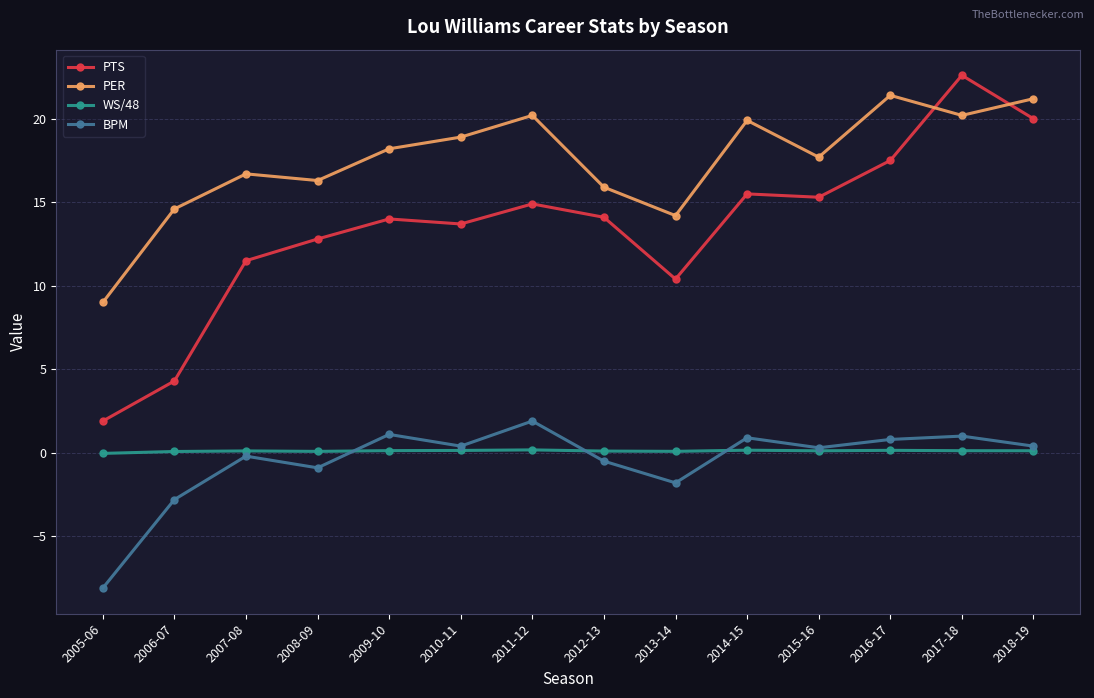

What is the difference between the highest and lowest values at 2018-19?

21.1